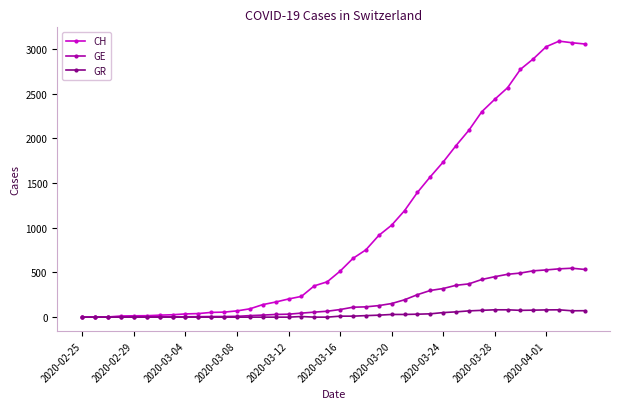

List the series in order of their overall mean, lowest first.

GR, GE, CH